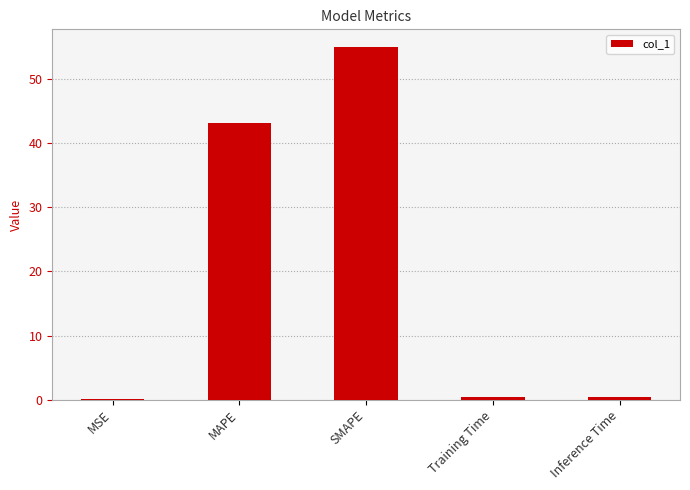

What is the greatest value displayed?

55.0